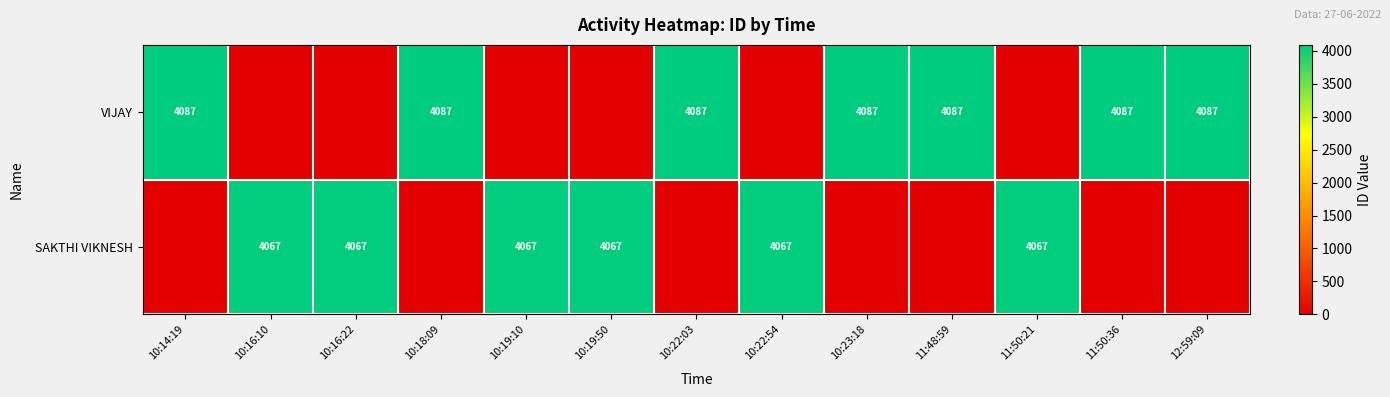

True or false: SAKTHI VIKNESH has a value of 4067 at 10:16:10.

True